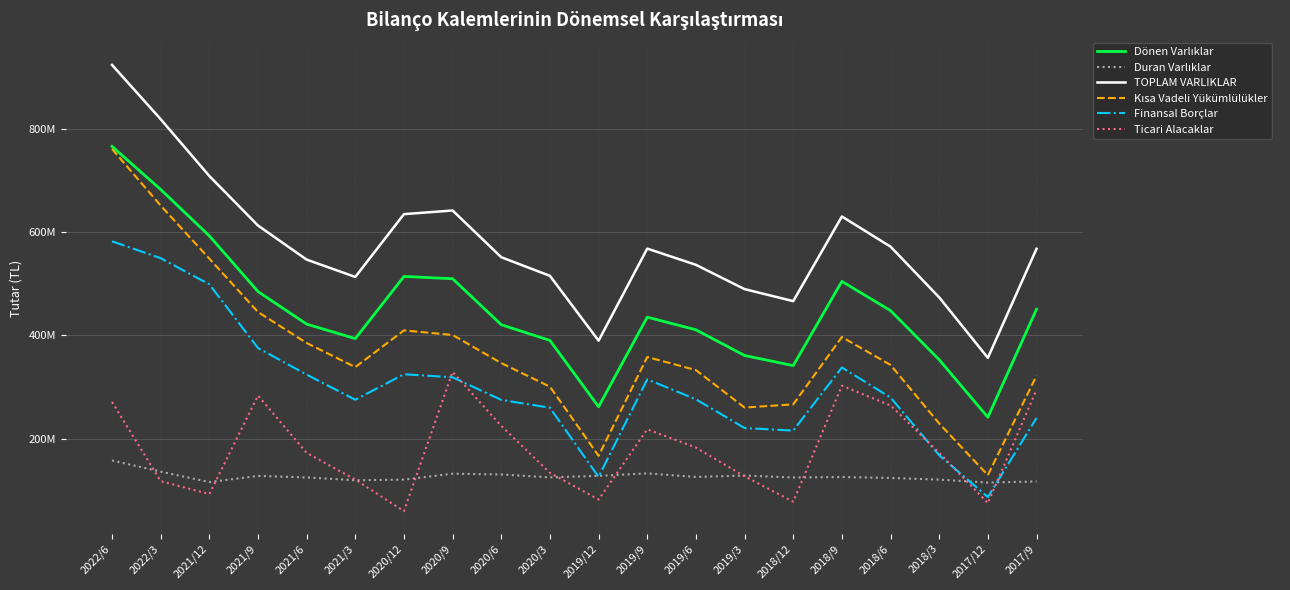

True or false: Finansal Borçlar has a value of 276050000 at 2019/6.

True